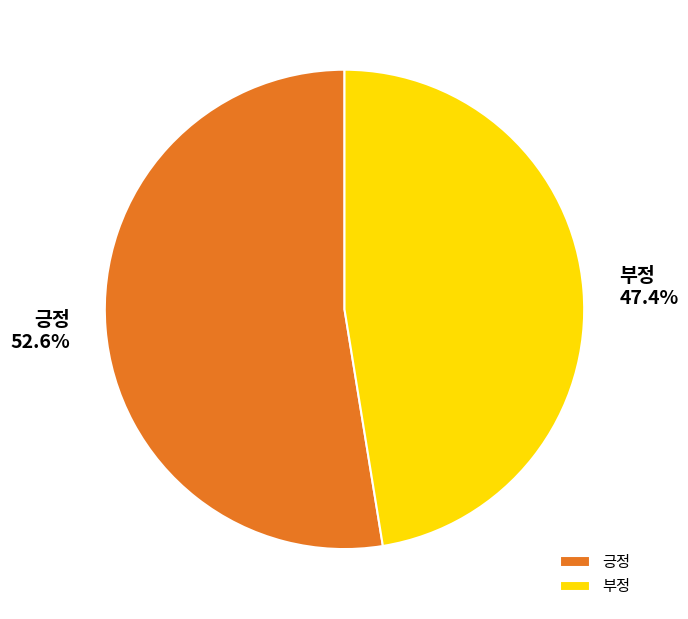

Which has a higher value, 부정 or 긍정?

긍정